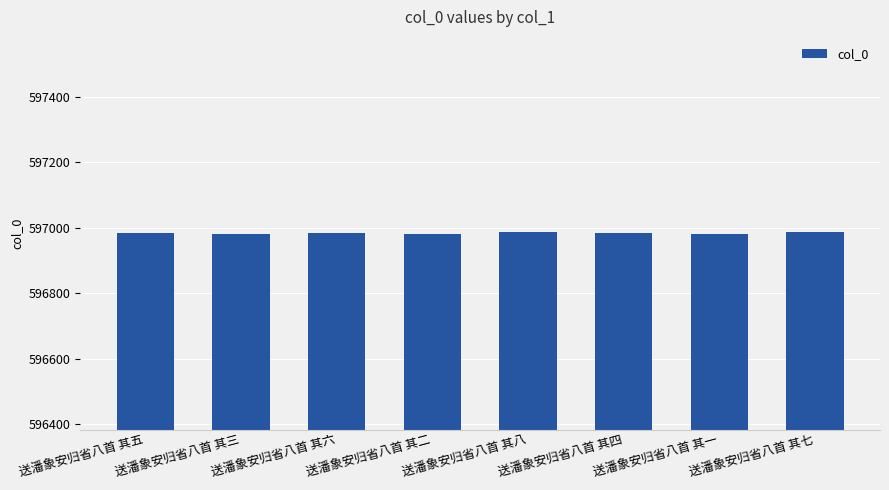

What is the label of the 6th bar from the left?

送潘象安归省八首 其四